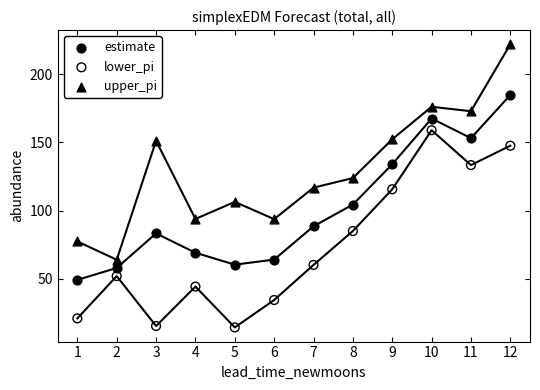

Across all data points, what is the range of Y values (max minus min)?

207.5